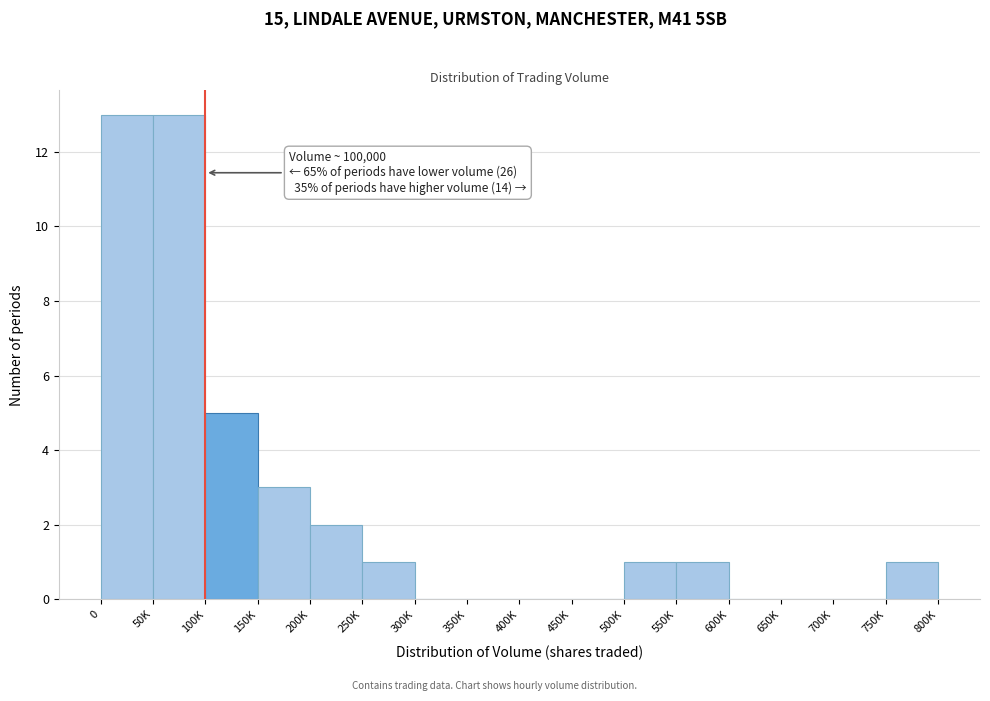

Reading left to right, extract all data points from this chart.

0=13	50K=13	100K=5	150K=3	200K=2	250K=1	300K=0	350K=0	400K=0	450K=0	500K=1	550K=1	600K=0	650K=0	700K=0	750K=1